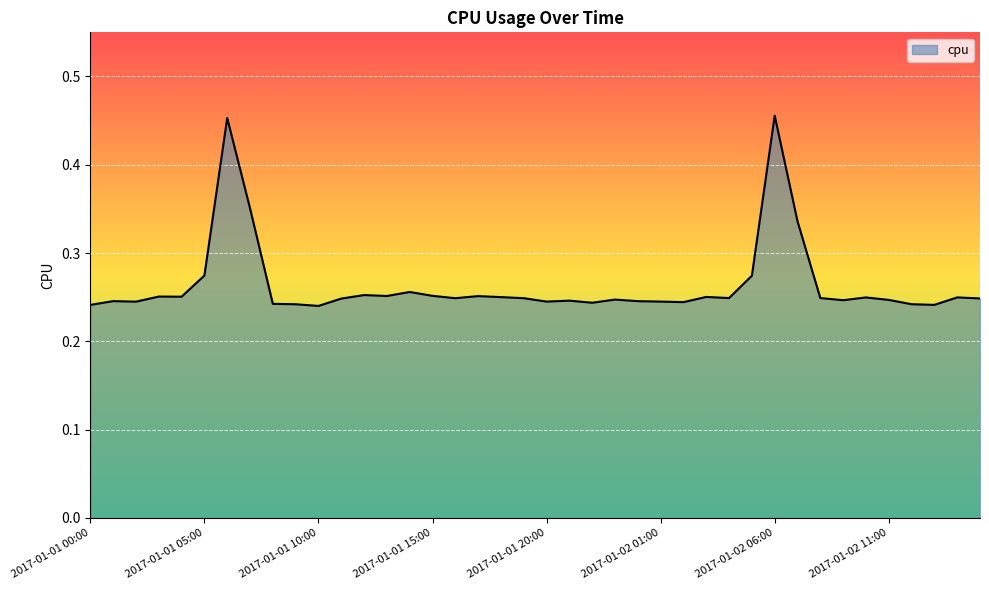

How many interior local valleys (lower than both neighbors) does the data have?

11